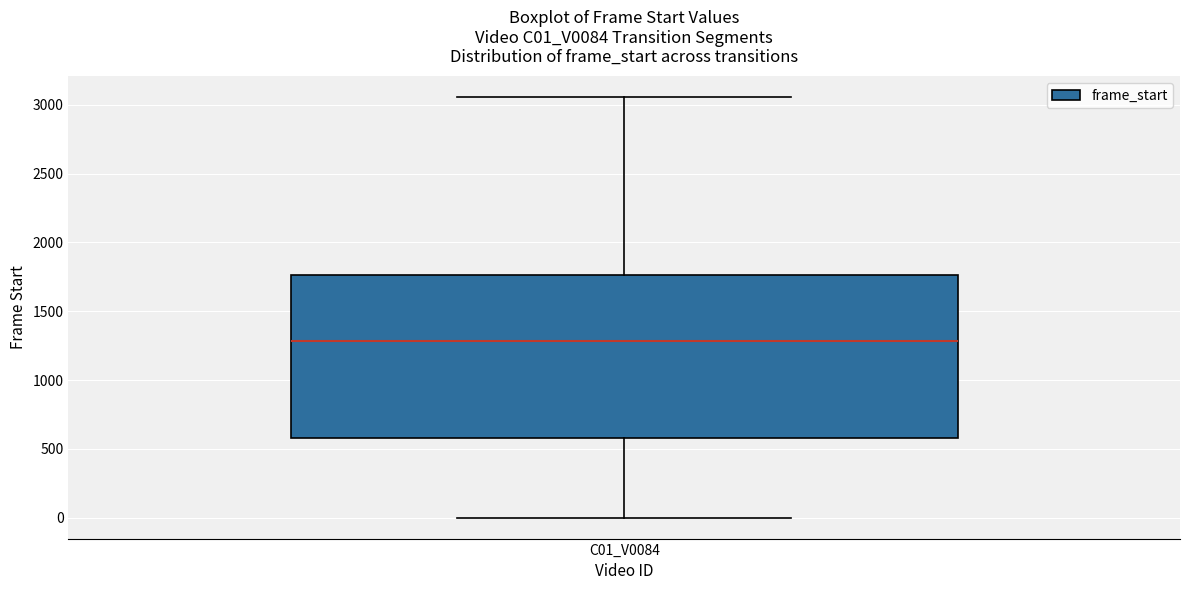

Transcribe this box plot: give where the median line is, the range the box spans, and where the two whiskers end, as read against the y-axis. The values are not printed on the chart, so give them approximately, as read against the axis.

median 1300, box 600 to 1750, whiskers 0 to 3050